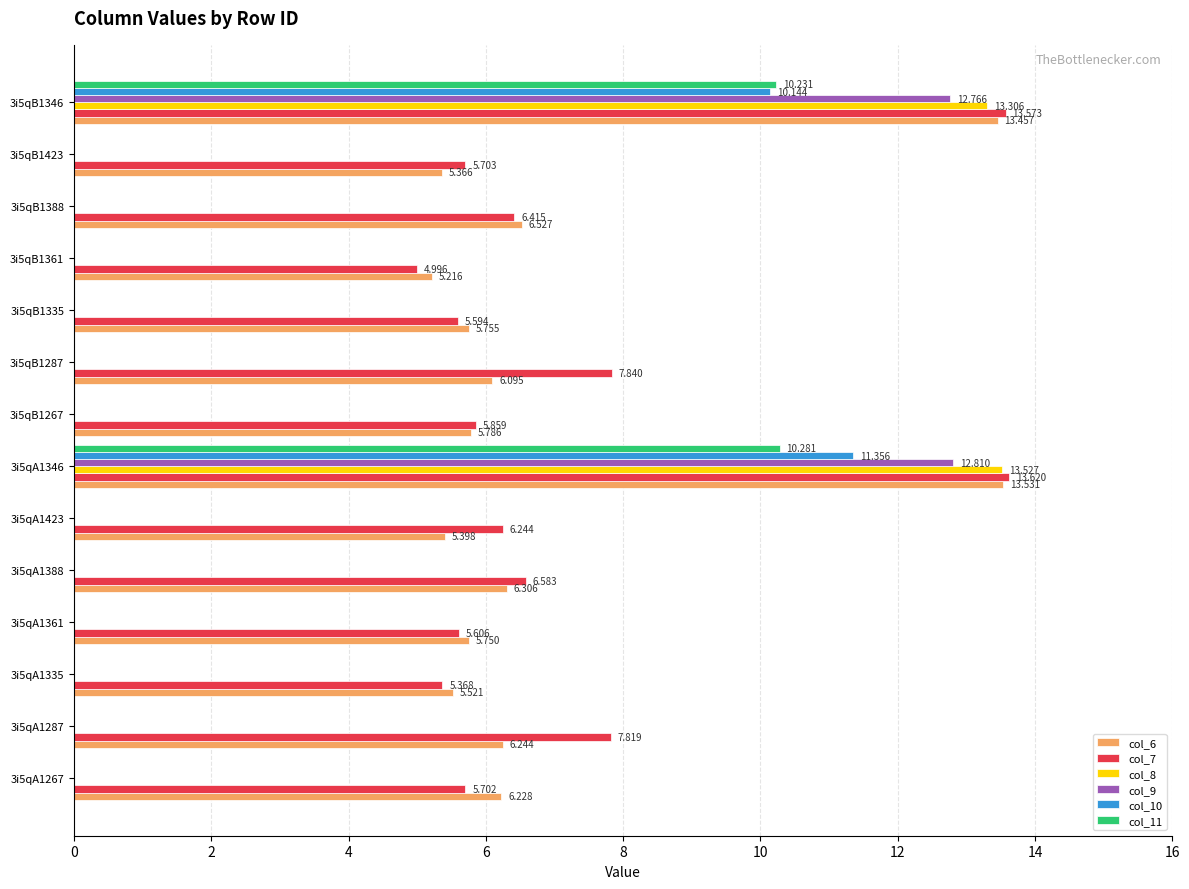

What are all the series names shown in the legend?

col_6, col_7, col_8, col_9, col_10, col_11